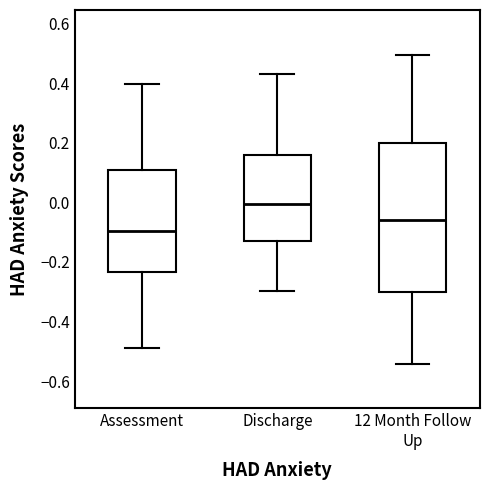

Reading left to right, read every box against the y-axis: the position of its median line, the range the box covers, and the ends of its whiskers. The values are not printed on the chart, so give them approximately, as read against the axis.

Assessment: median -0.10, box -0.24 to 0.10, whiskers -0.48 to 0.40
Discharge: median 0.00, box -0.12 to 0.16, whiskers -0.30 to 0.44
12 Month Follow Up: median -0.06, box -0.30 to 0.20, whiskers -0.54 to 0.50